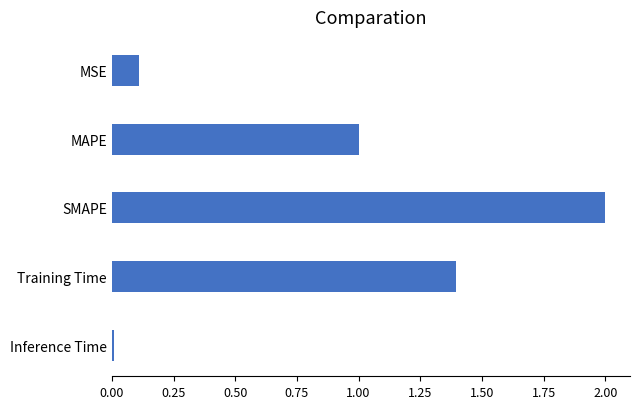

How many bars are there in total?

5